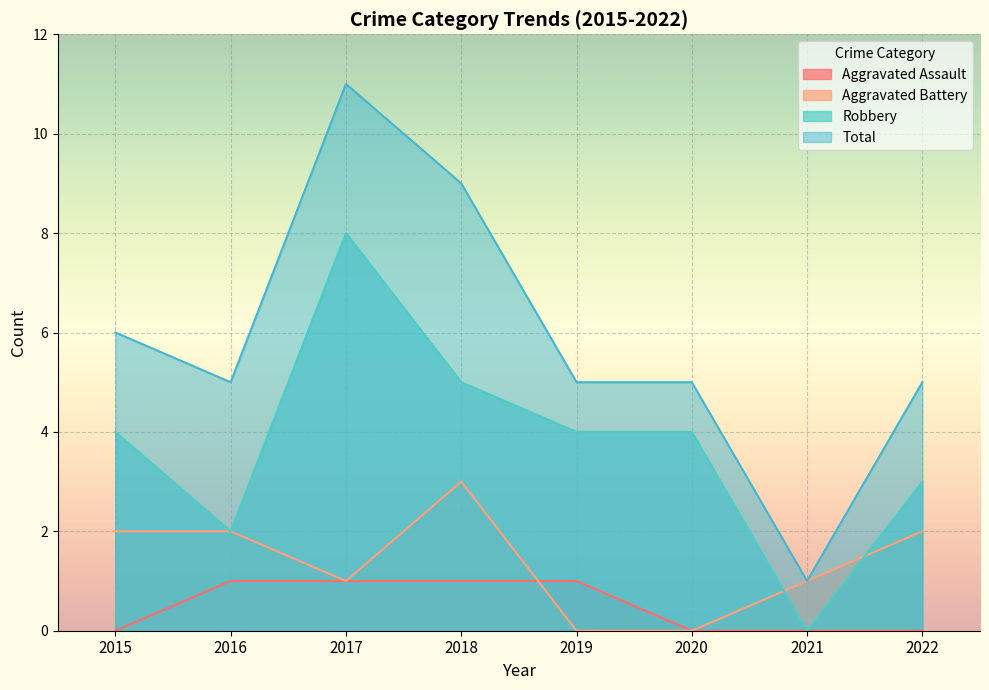

Rank the series by their maximum value, from highest to lowest.

Total, Robbery, Aggravated Battery, Aggravated Assault